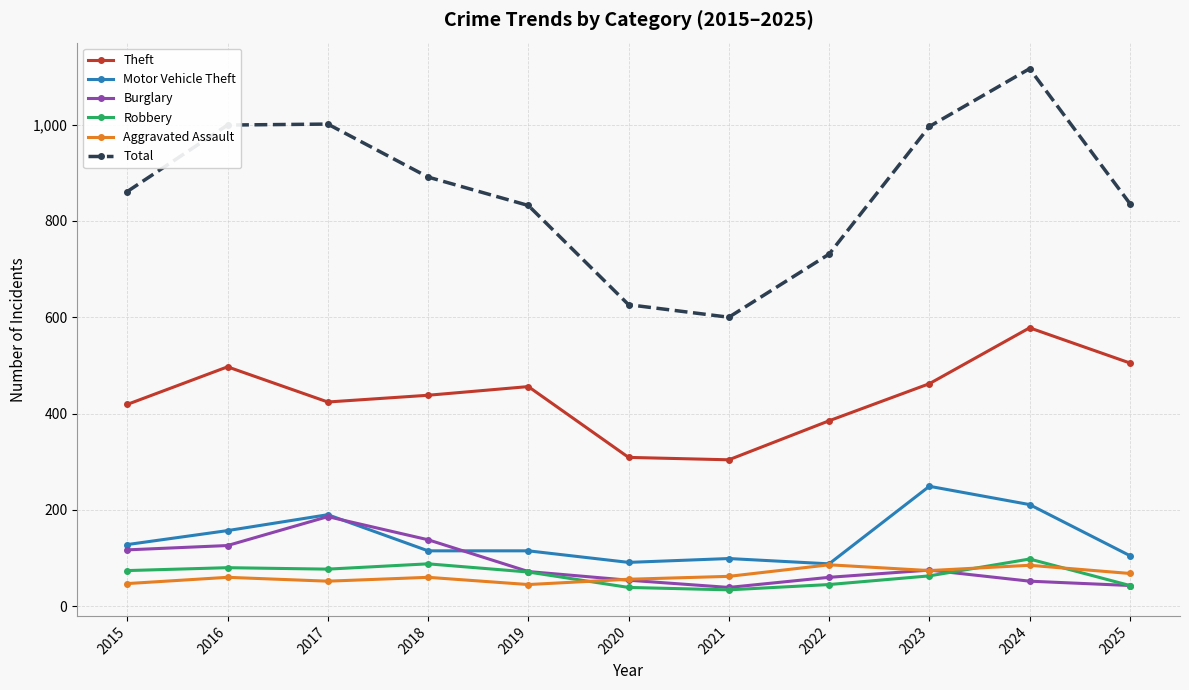

At which category does Burglary reach its first local peak?

2017